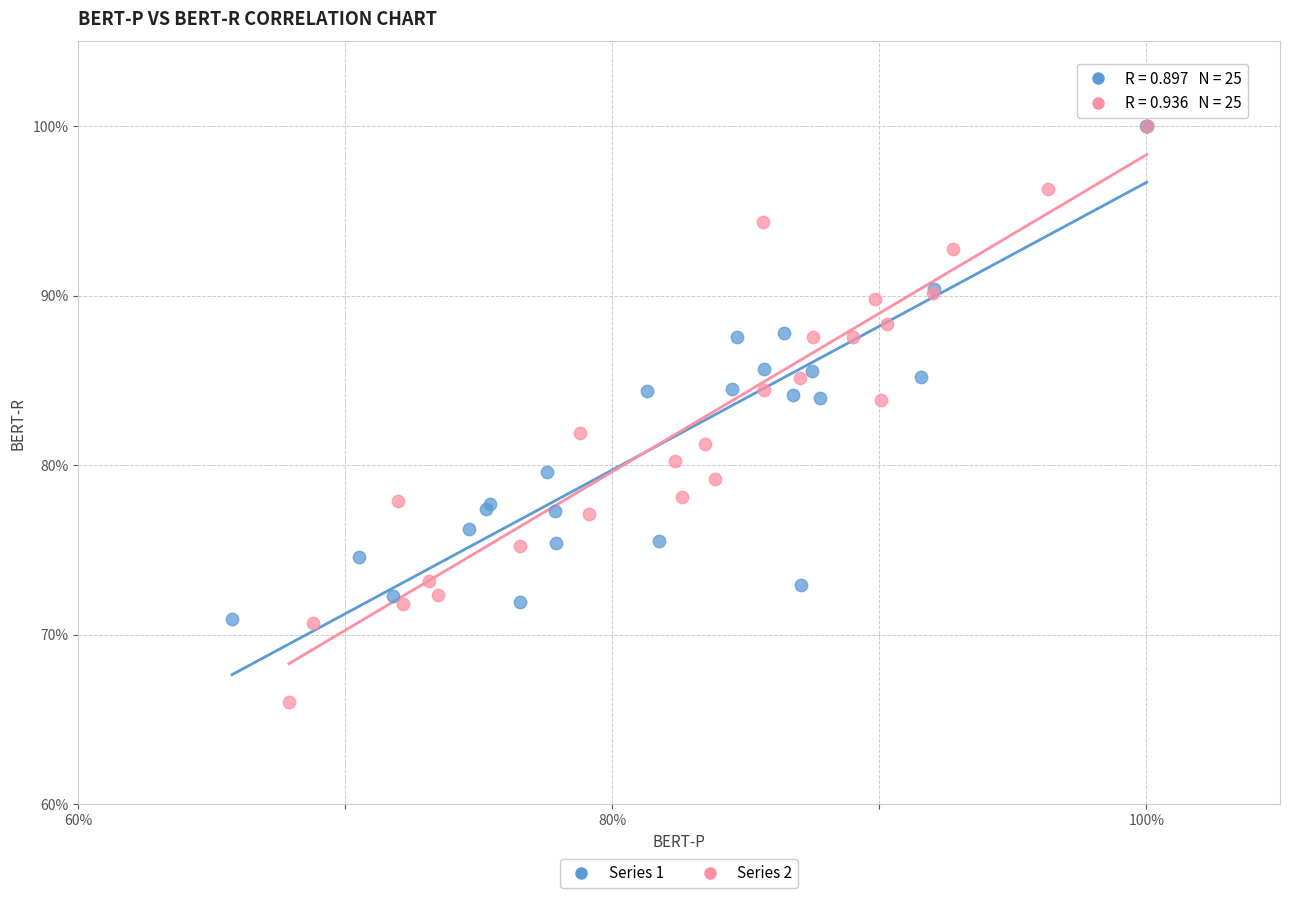

What are all the series names shown in the legend?

Series 1, Series 2